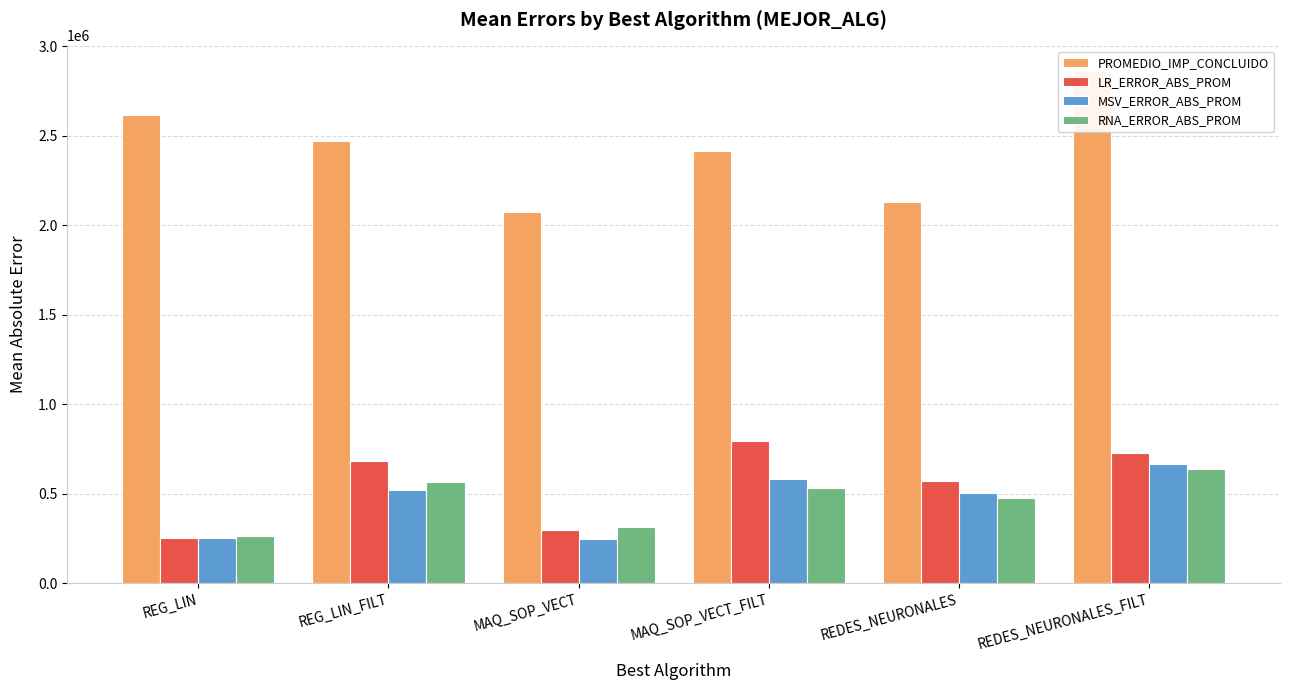

How many categories are shown in the chart?

6